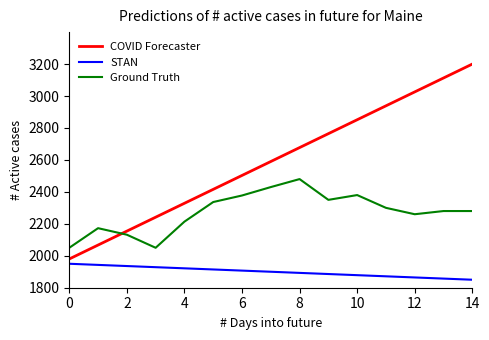

What is the maximum value for COVID Forecaster?

3200.0